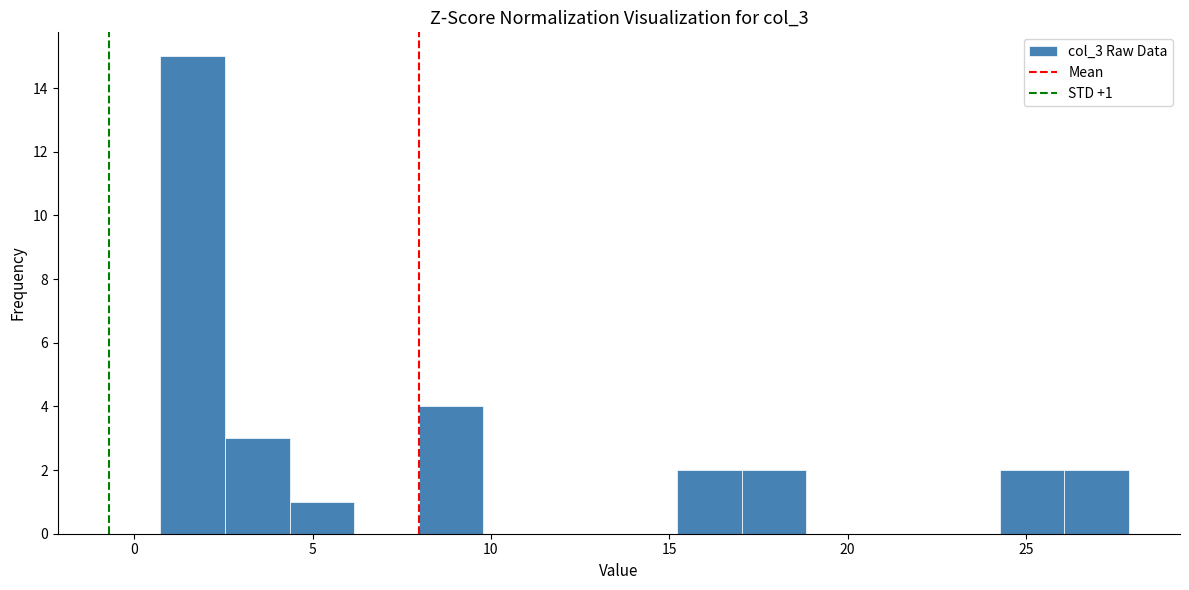

Around what value on the x-axis is the tallest bar? Give the approximate position of its centre, as read against the axis.

1.5